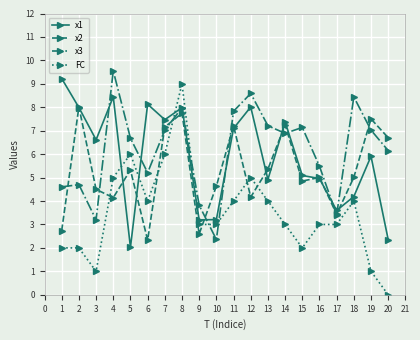

Which series has the largest total across all categories?

x3